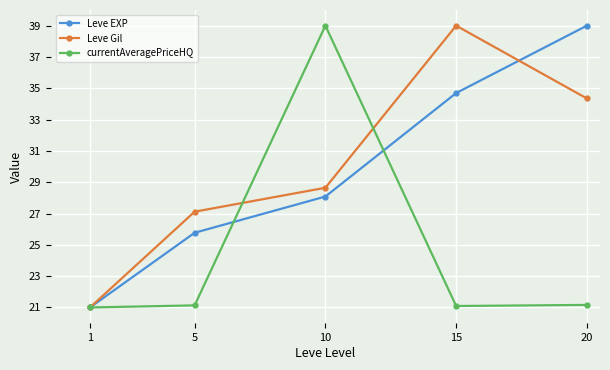

Where is Leve EXP nearest to the value 30?

10